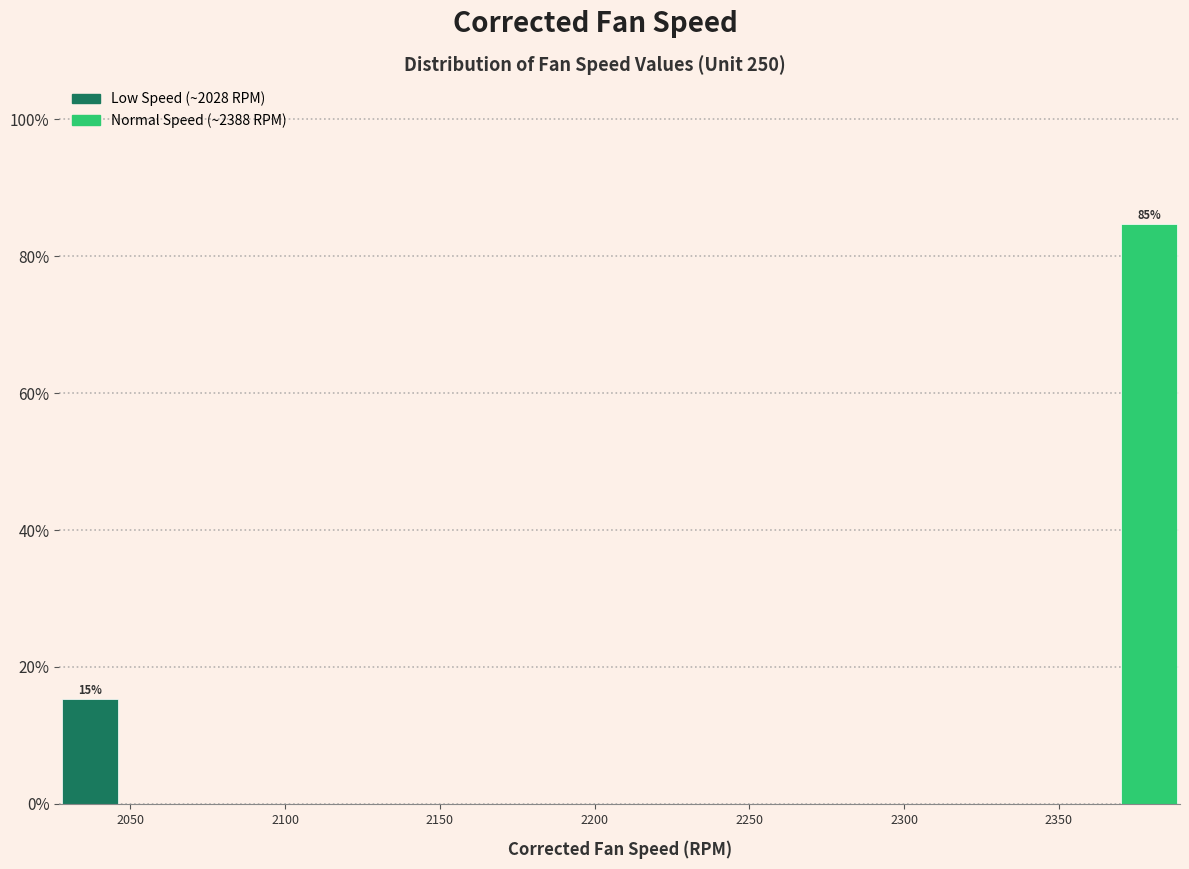

Read against the x-axis, roughly where is the centre of the tallest bar?

2380